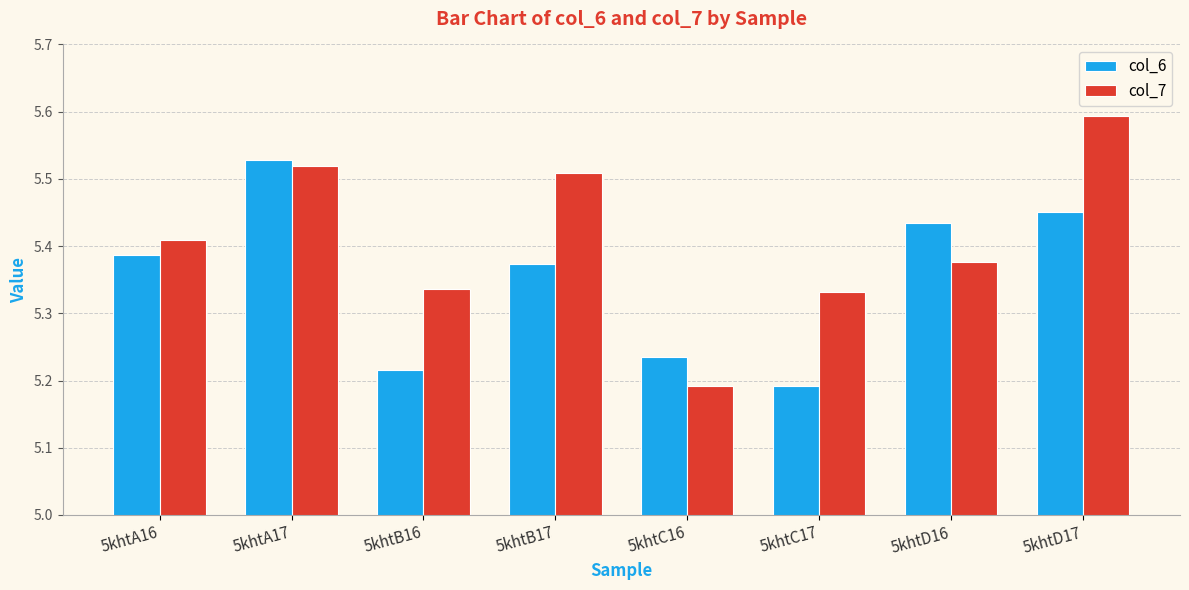

The col_6 series shows 9.7 at 5khtA17. True or false?

False